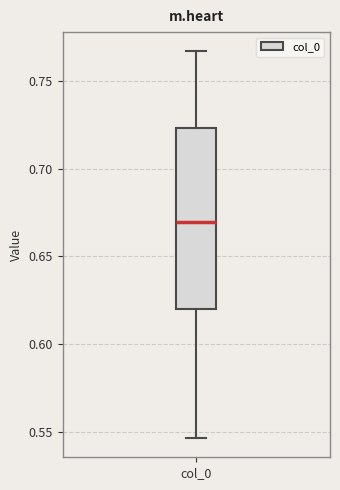

Transcribe this box plot: give where the median line is, the range the box spans, and where the two whiskers end, as read against the y-axis. The values are not printed on the chart, so give them approximately, as read against the axis.

median 0.670, box 0.620 to 0.725, whiskers 0.545 to 0.765